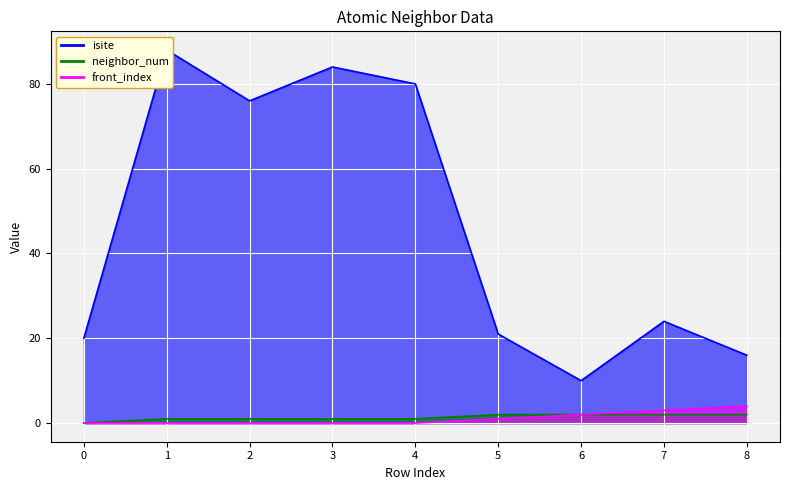

What is the average value of the front_index series?

1